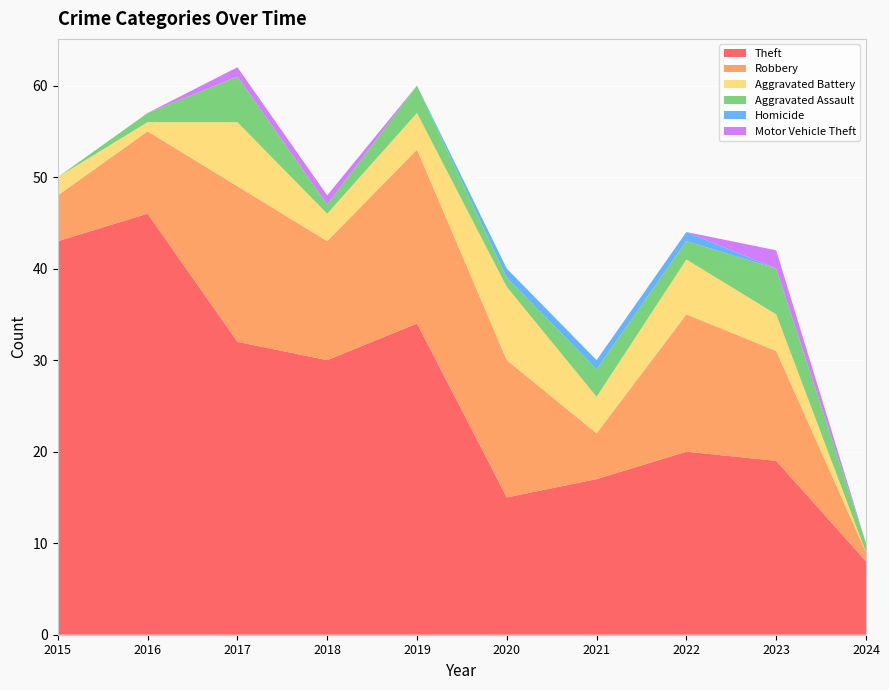

Reading left to right, transcribe all the data shown in this chart.

Theft: 2015=43	2016=46	2017=32	2018=30	2019=34	2020=15	2021=17	2022=20	2023=19	2024=8
Robbery: 2015=5	2016=9	2017=17	2018=13	2019=19	2020=15	2021=5	2022=15	2023=12	2024=1
Aggravated Battery: 2015=2	2016=1	2017=7	2018=3	2019=4	2020=8	2021=4	2022=6	2023=4	2024=0
Aggravated Assault: 2015=0	2016=1	2017=5	2018=1	2019=3	2020=1	2021=3	2022=2	2023=5	2024=1
Homicide: 2015=0	2016=0	2017=0	2018=0	2019=0	2020=1	2021=1	2022=1	2023=0	2024=0
Motor Vehicle Theft: 2015=0	2016=0	2017=1	2018=1	2019=0	2020=0	2021=0	2022=0	2023=2	2024=0